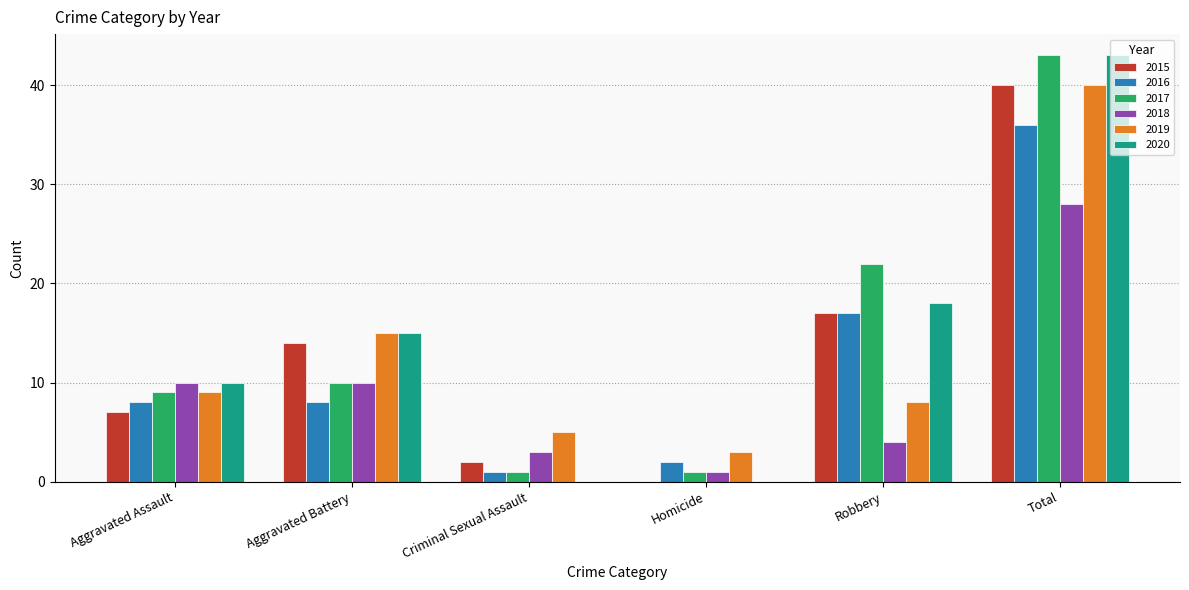

What is the greatest value displayed?

43